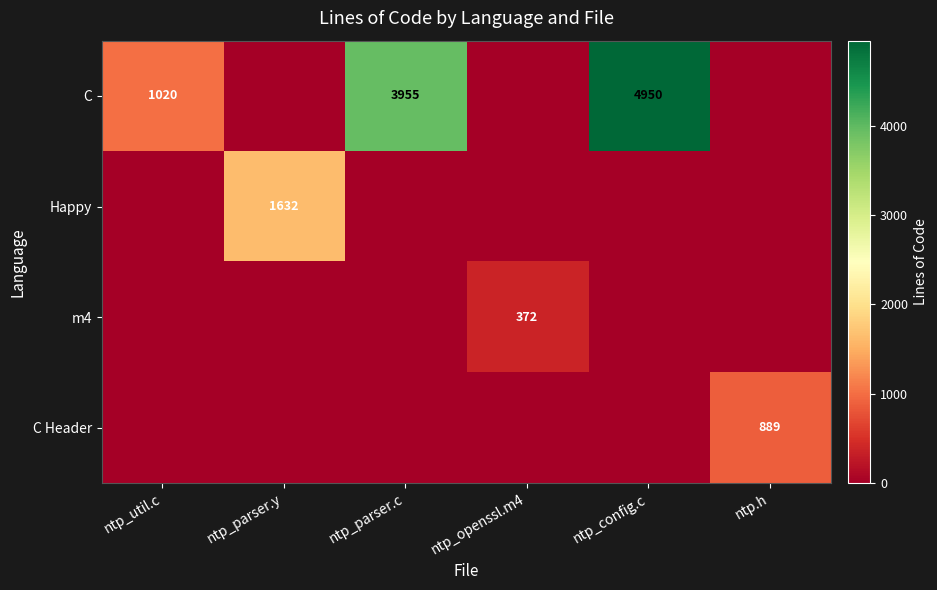

What is the sum of all C values?

9925